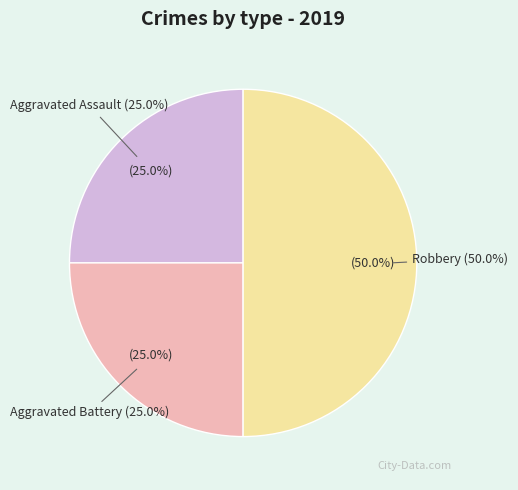

Do Aggravated Battery and Aggravated Assault together represent more than half of the pie?

No